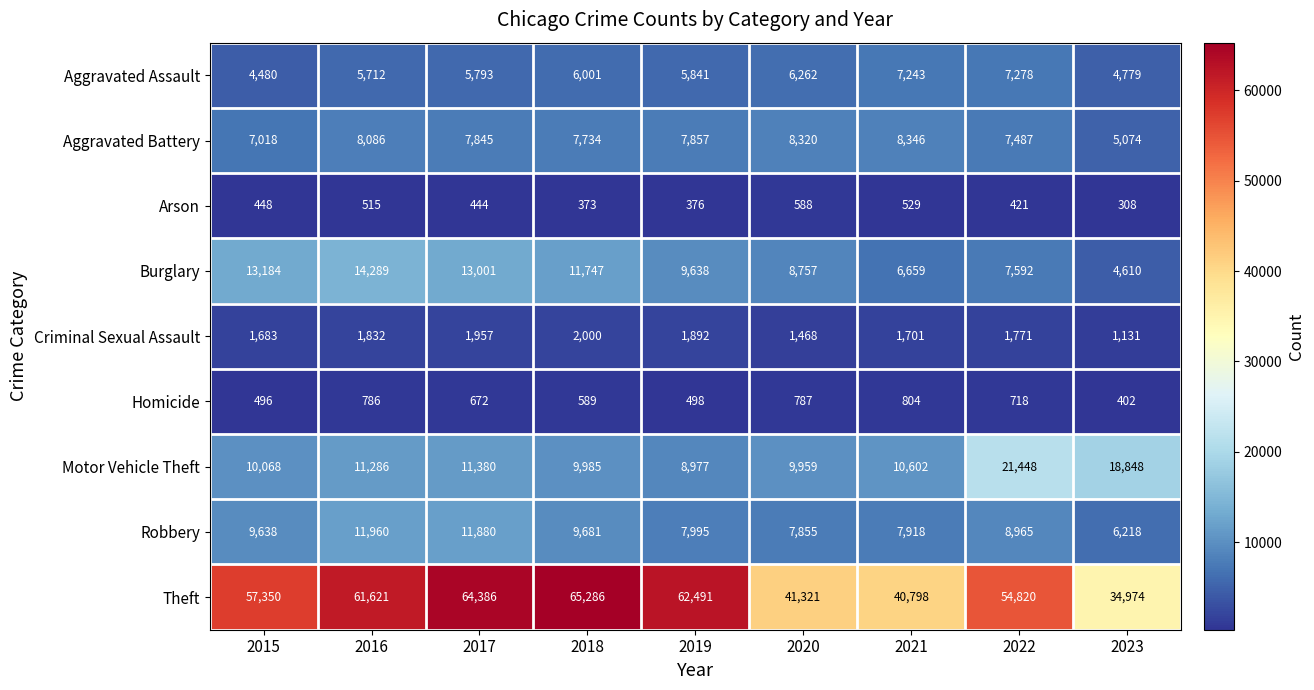

Which category has the lowest value across all series?

2023